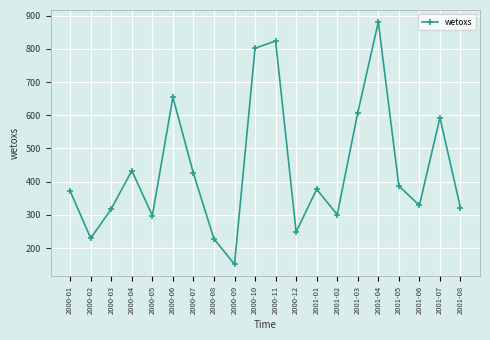

At which label does the data first exceed 376?

2000-04